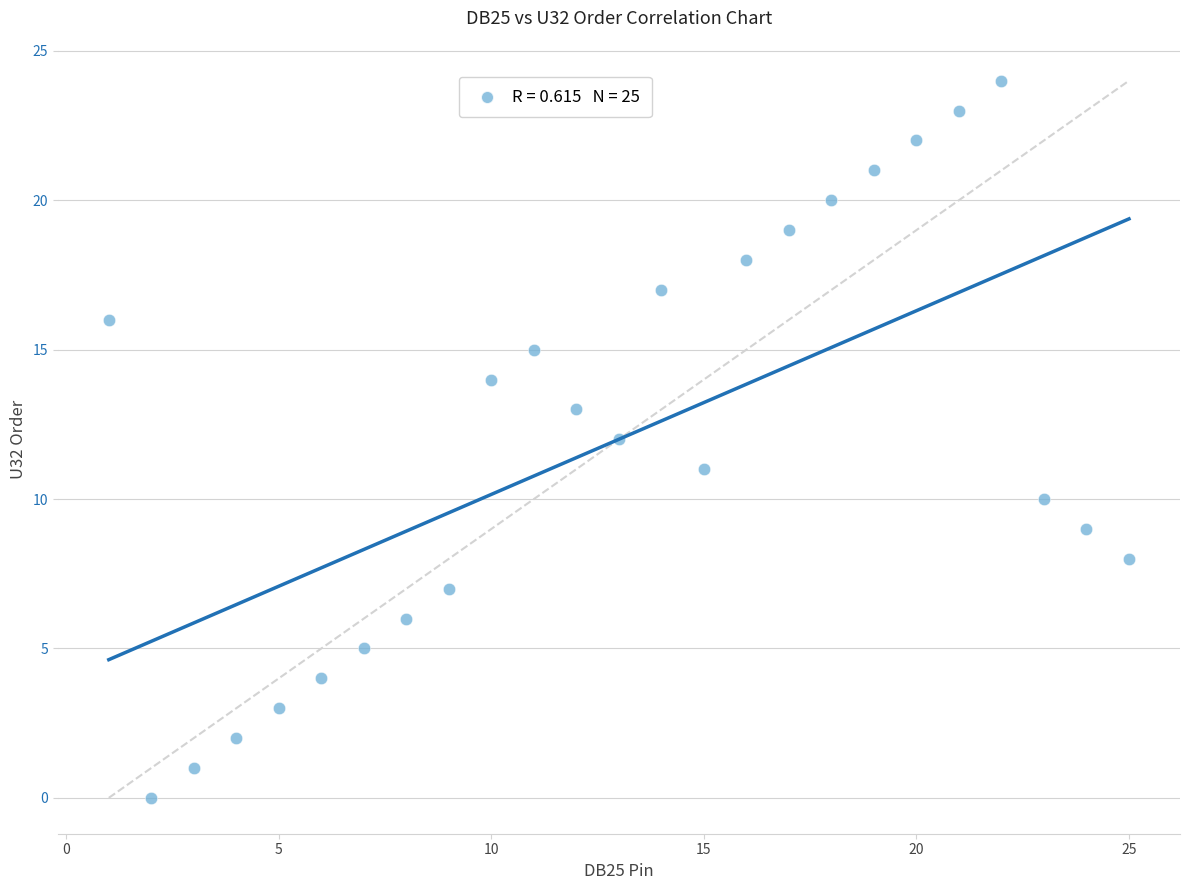

What is the range of Y values (max minus min)?

24